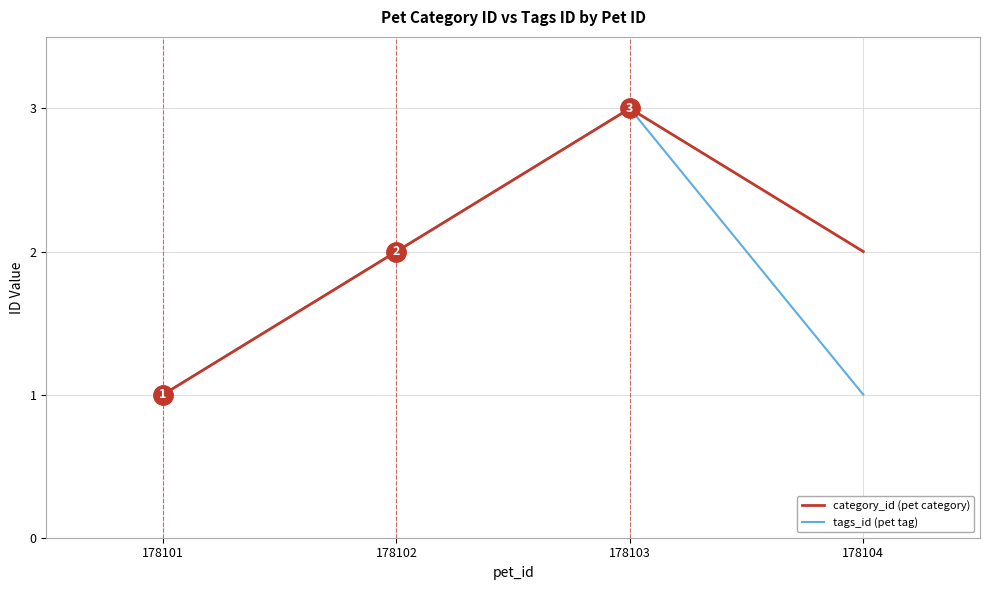

Which series has the largest total across all categories?

category_id (pet category)